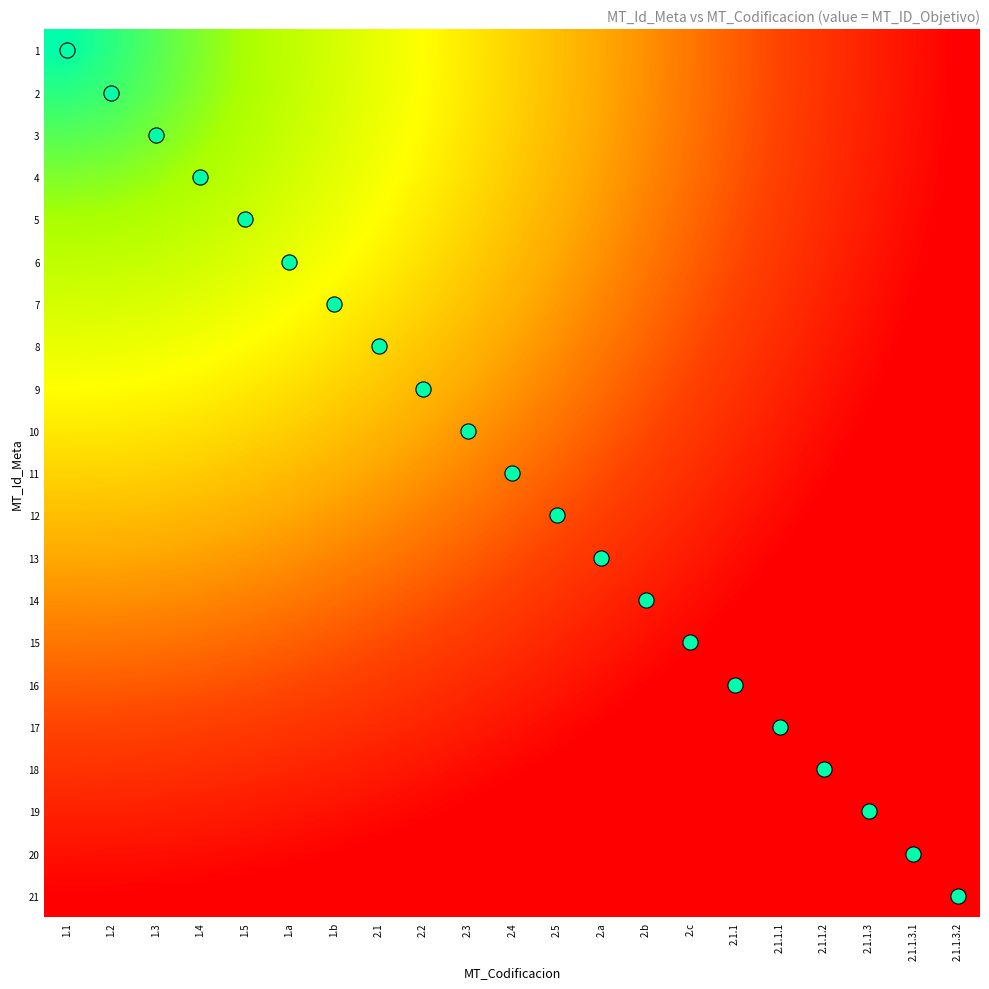

Between 2.c and 1.2, which is larger?

2.c